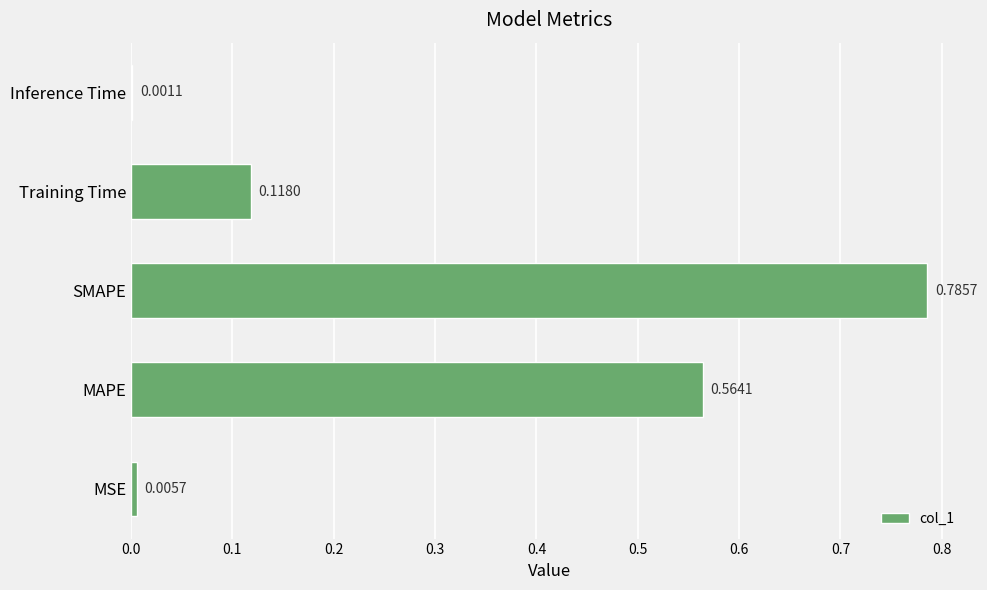

Count the number of categories in the chart.

5